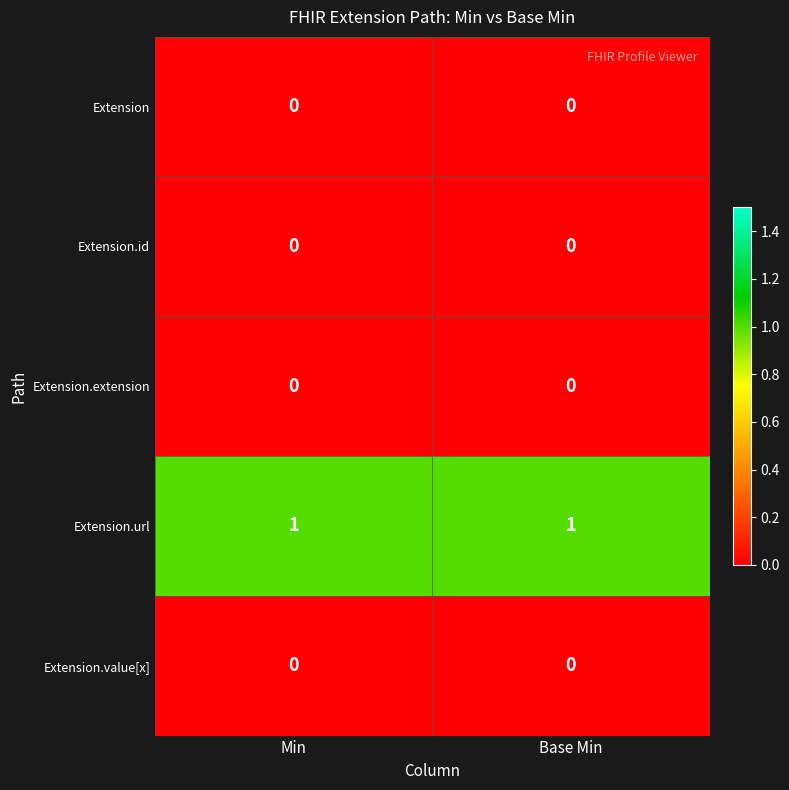

Which series has the largest total across all categories?

Extension.url